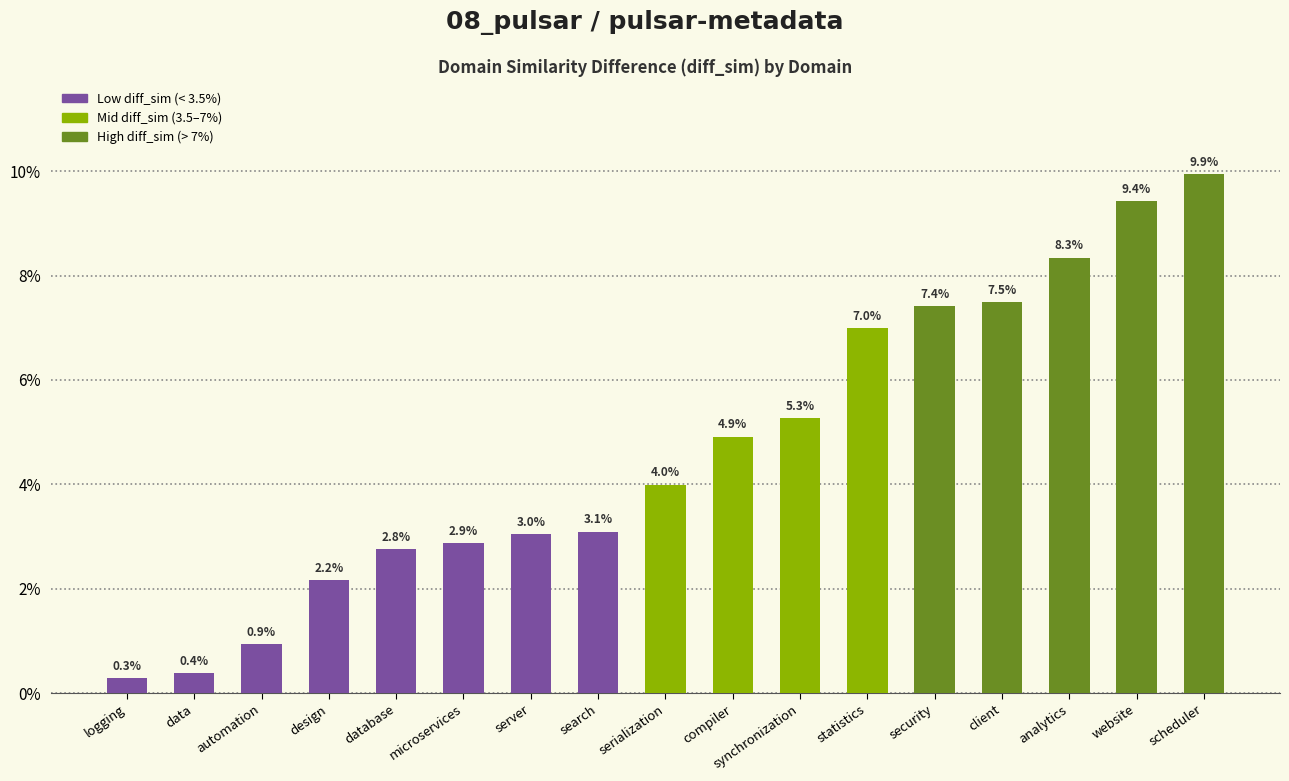

Are the bars horizontal?

No